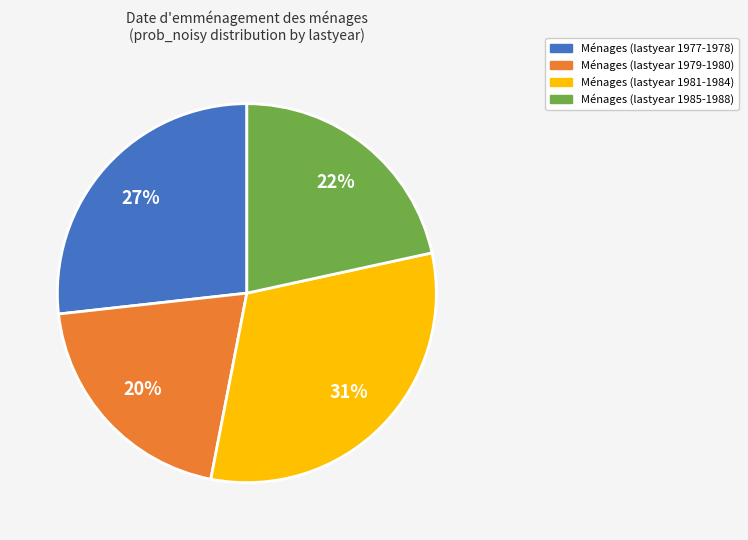

To the nearest percent, what is the average slice percentage?

25%